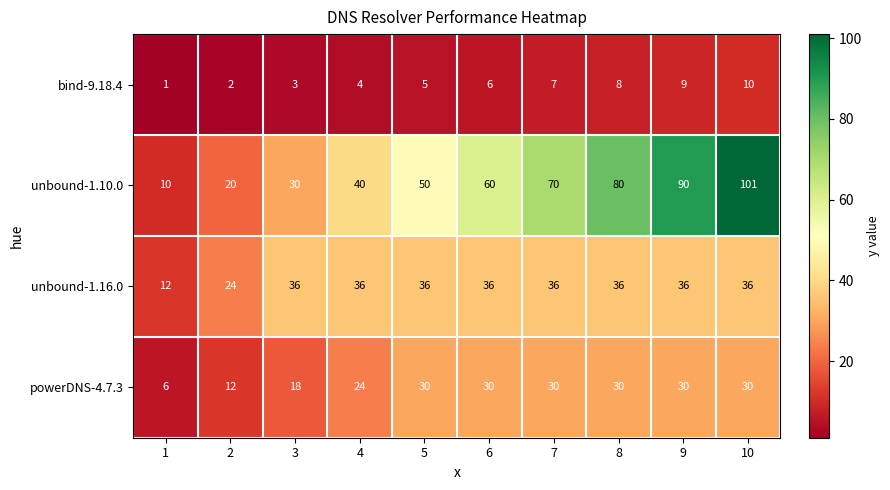

The value of bind-9.18.4 at 2 is 2. True or false?

True